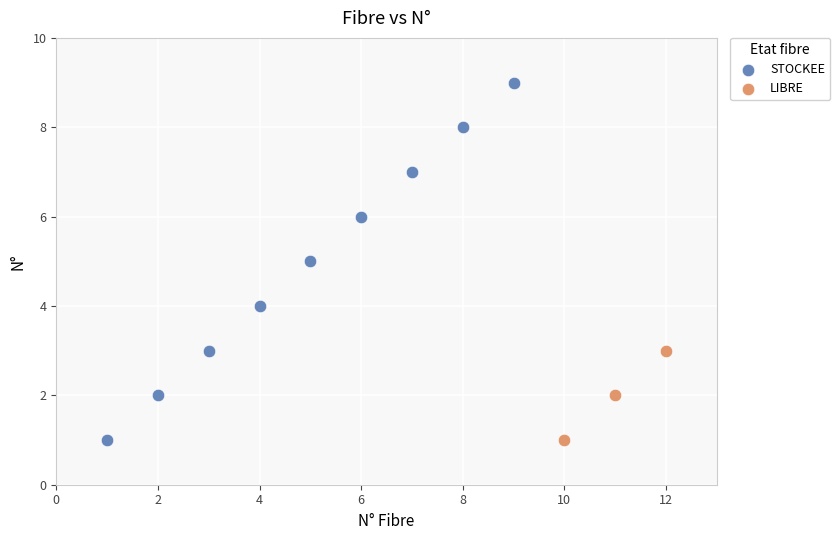

Which series has the largest Y range (max minus min)?

STOCKEE